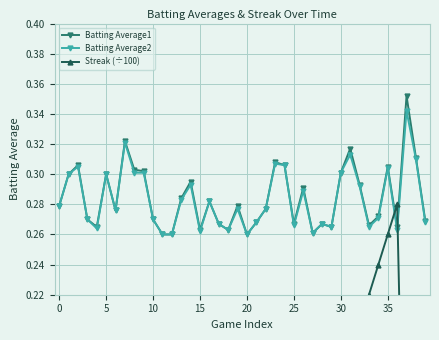

At 14, list the series in order from largest to smallest.

Batting Average1, Batting Average2, Streak (÷100)